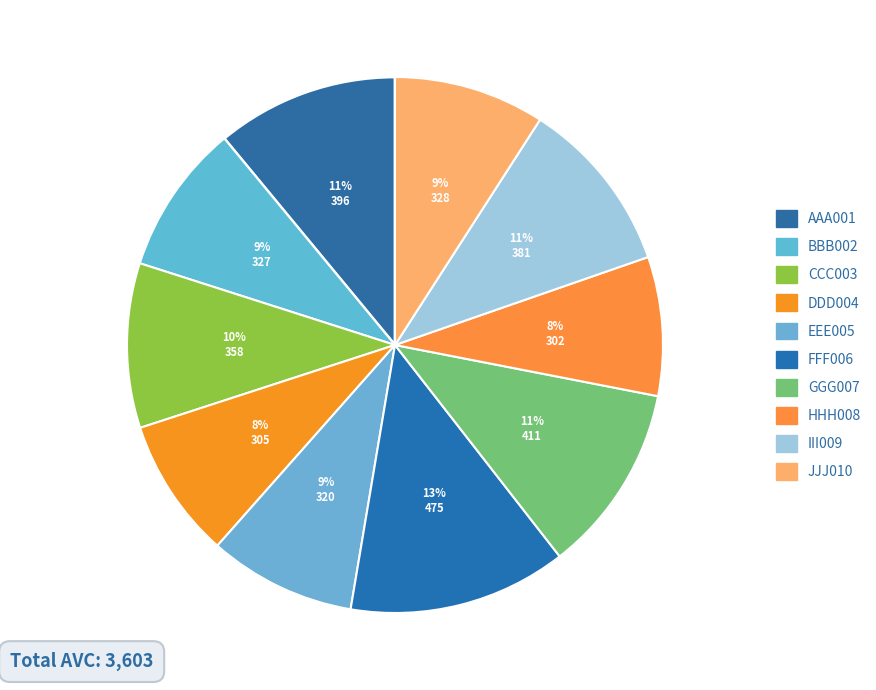

Rank the categories by value from lowest to highest.

HHH008, DDD004, EEE005, BBB002, JJJ010, CCC003, III009, AAA001, GGG007, FFF006